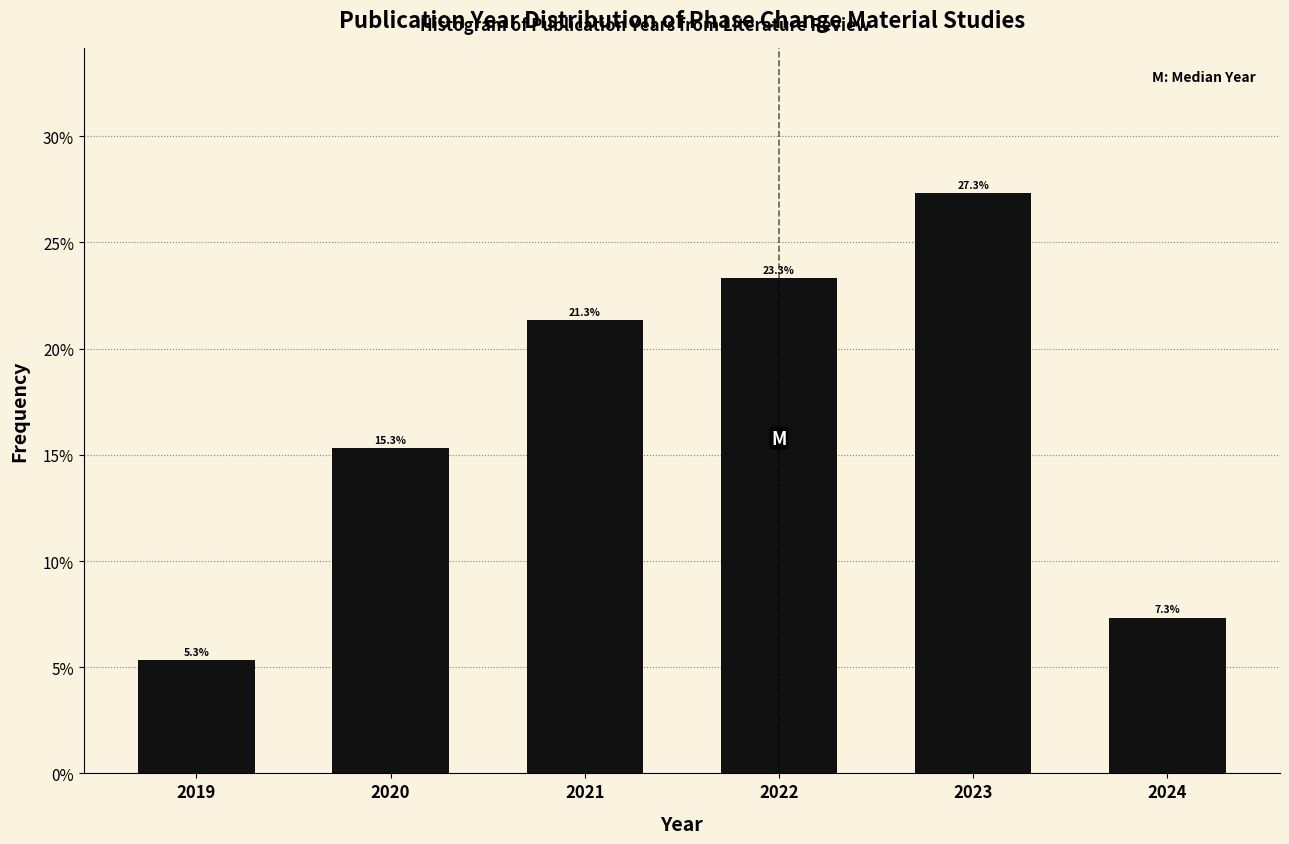

Reading left to right, transcribe all the data shown in this chart.

5.3	15.3	21.3	23.3	27.3	7.3